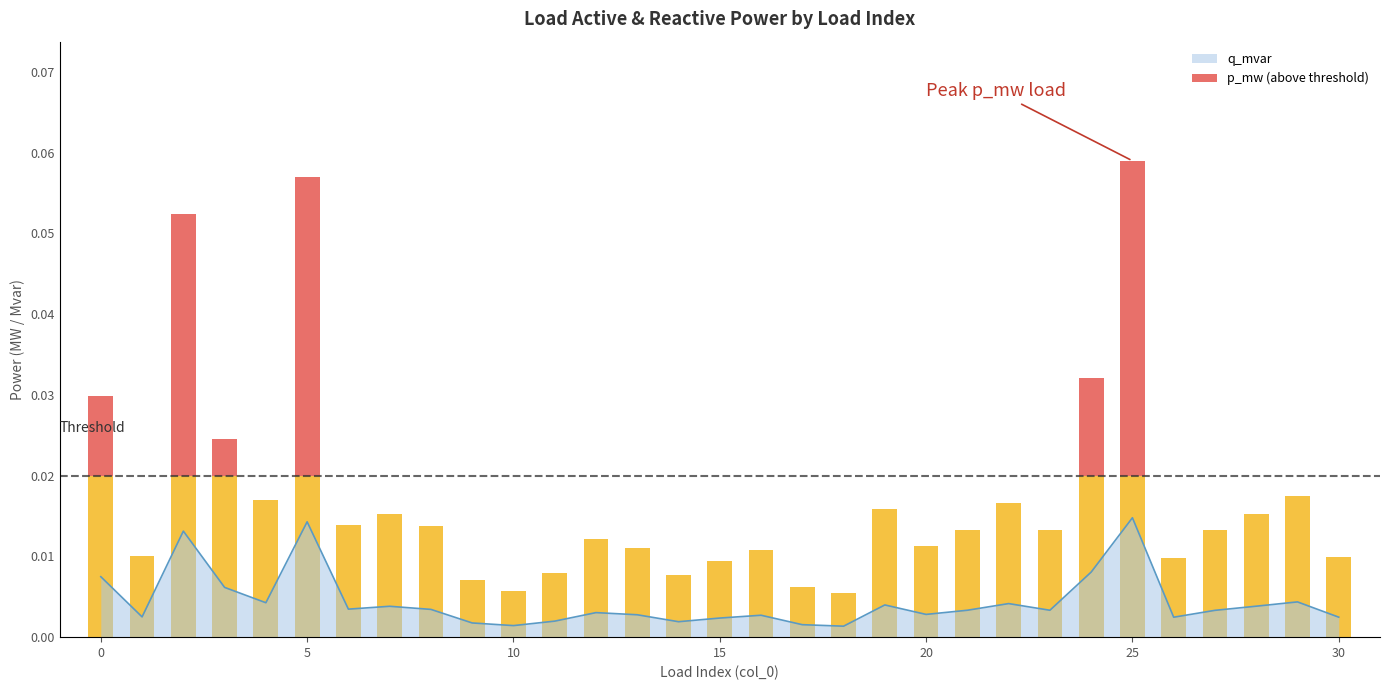

List the labels in order of value, smallest first.

18, 10, 17, 9, 14, 11, 15, 26, 30, 1, 16, 13, 20, 12, 27, 21, 23, 8, 6, 7, 28, 19, 22, 4, 29, 3, 0, 24, 2, 5, 25